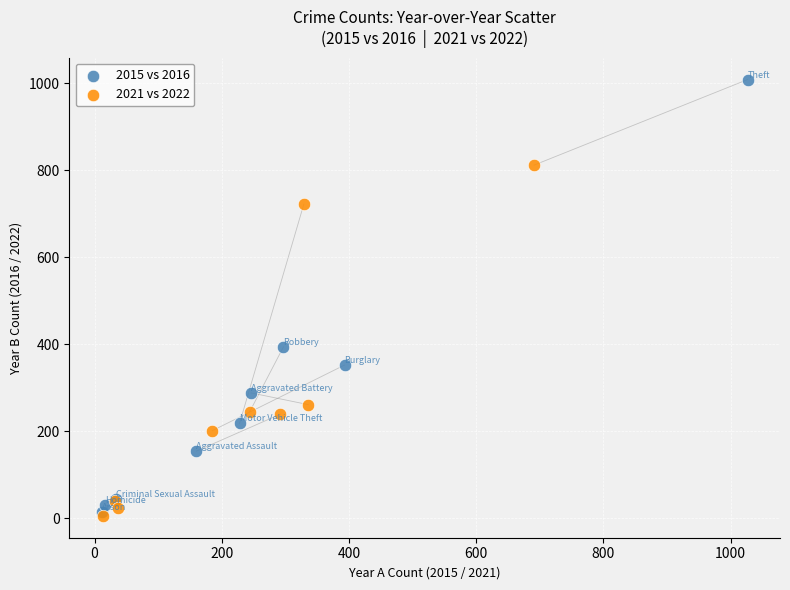

Which series contains the highest Y value?

2015 vs 2016